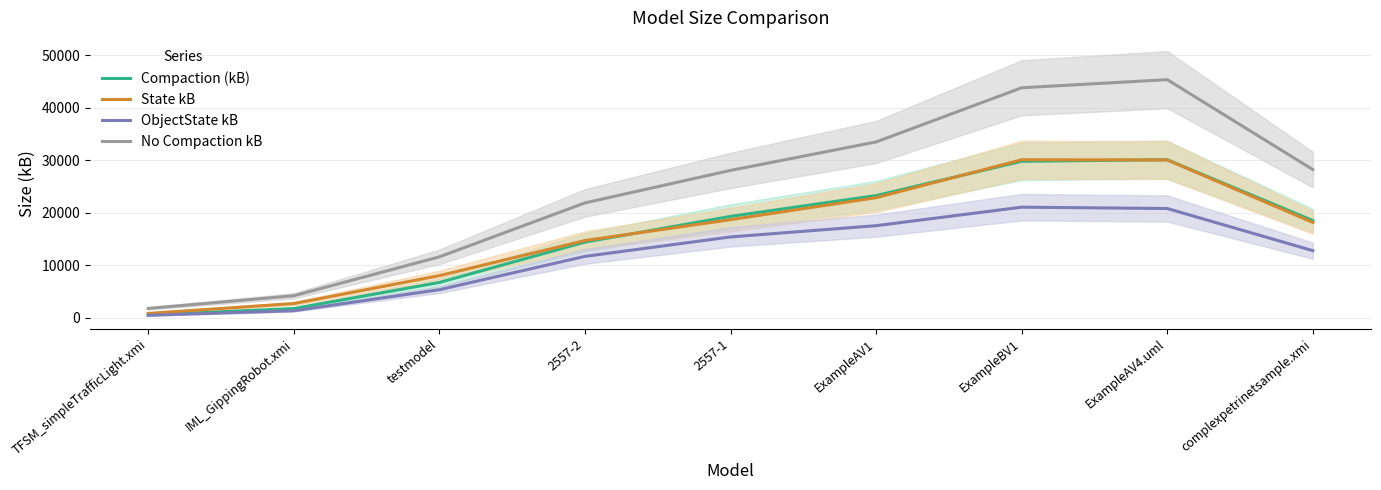

What is the label of the 4th point from the left?

2557-2